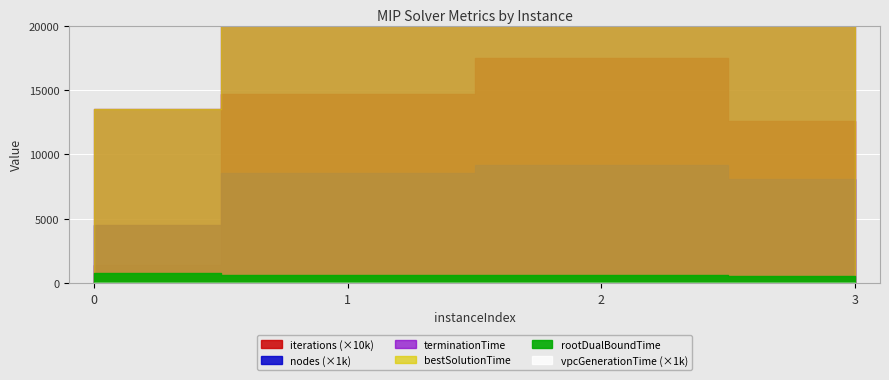

Does the chart display data point markers on the line(s)?

No